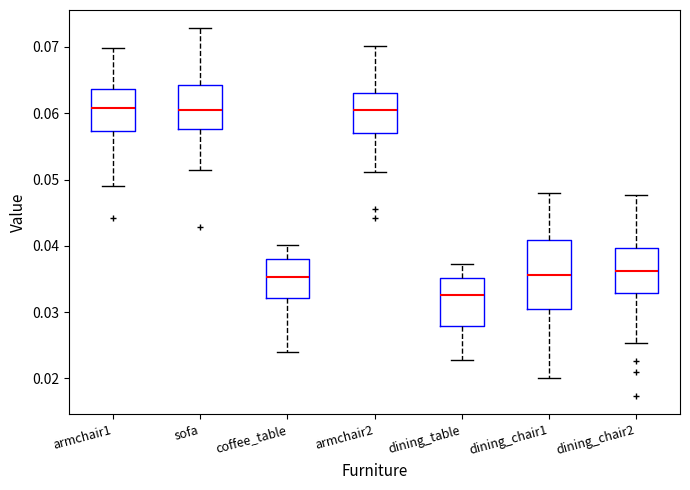

Where is the upper edge of the box for armchair2 on the y-axis? The values are not printed on the chart, so give them approximately, as read against the axis.

0.063